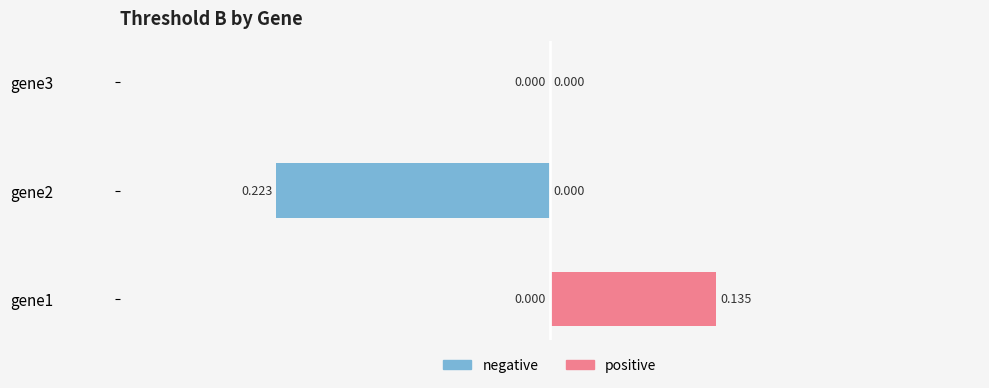

Reading left to right, what are all the values shown in this chart?

negative: 0.0	-0.2	0.0
positive: 0.1	0.0	0.0